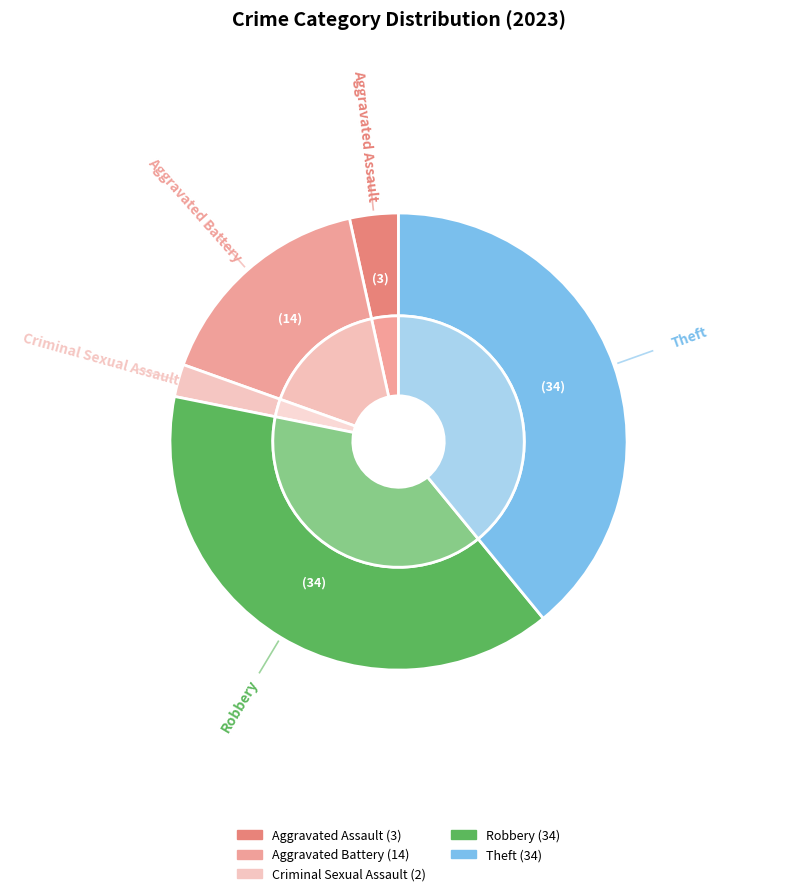

How many slices are in this pie chart?

5